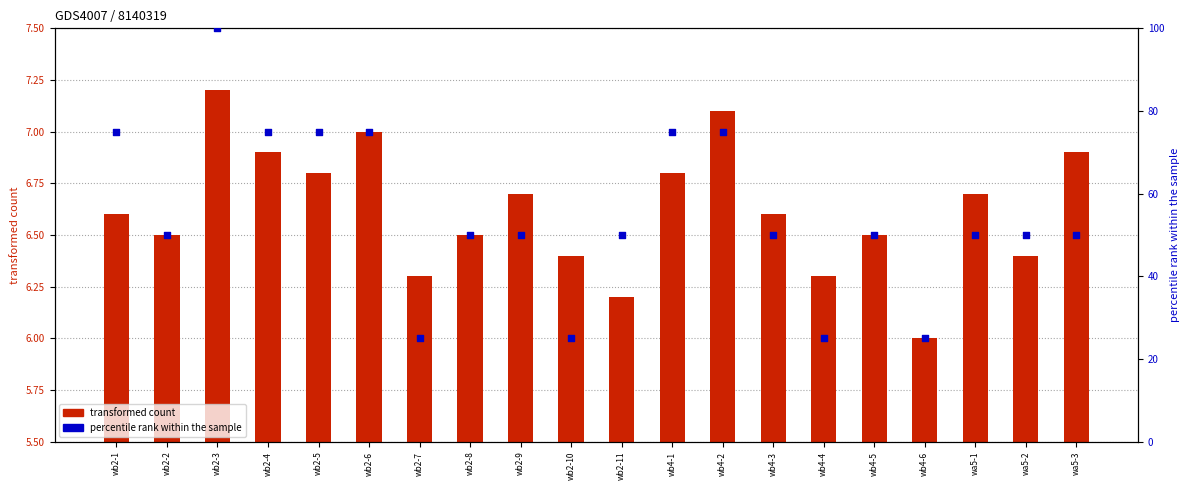

Which series contains the lowest Y value?

transformed count